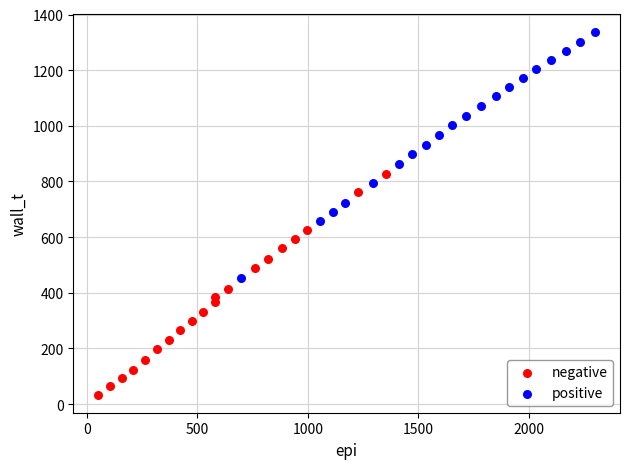

Which series contains the lowest Y value?

negative